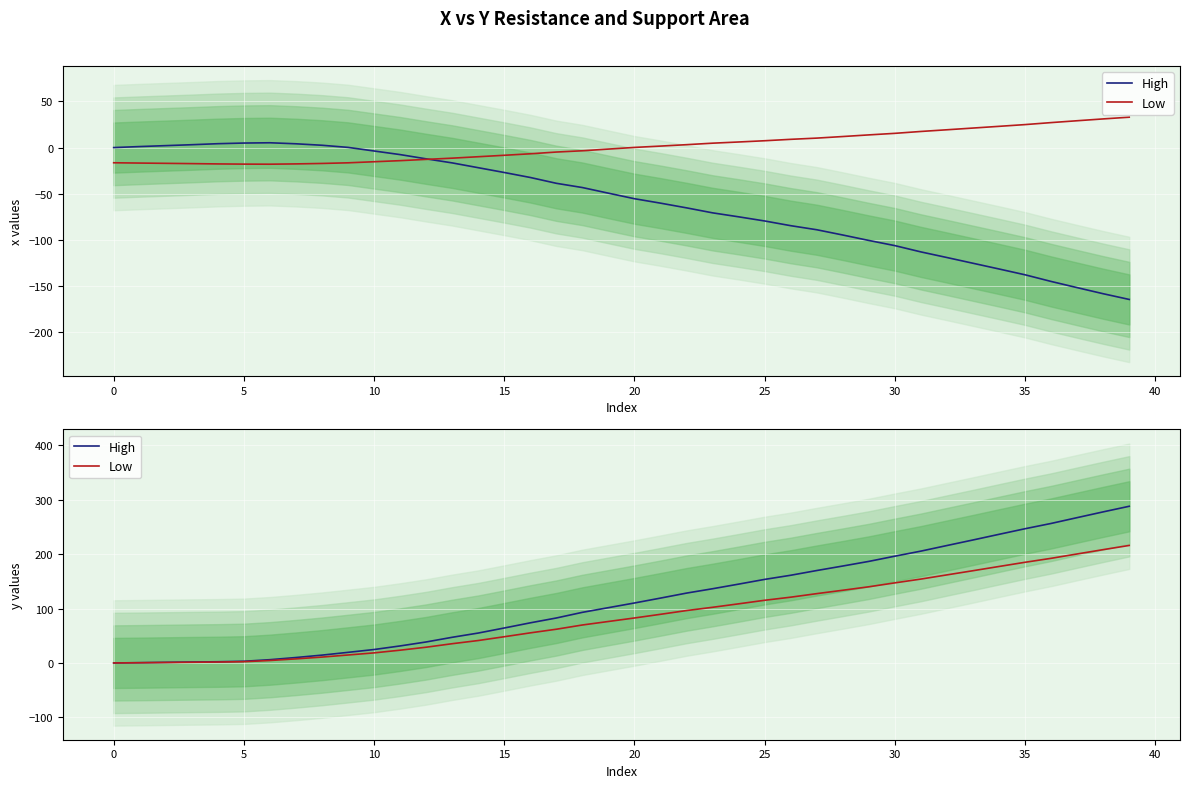

Reading left to right, extract all data points from this chart.

High: 0.0	0.5	1.1	1.7	2.2	3.1	6.0	10.0	14.4	19.5	24.7	31.3	38.6	47.2	55.0	64.3	73.8	82.7	93.1	101.7	110.3	119.3	128.5	136.5	145.0	153.7	161.3	170.0	178.3	186.8	196.4	205.7	216.0	226.2	236.6	246.9	256.6	267.3	277.9	288.2
Low: 0.0	0.4	0.8	1.3	1.7	2.3	4.5	7.5	10.8	14.6	18.5	23.5	29.0	35.4	41.2	48.2	55.3	62.0	69.8	76.3	82.7	89.5	96.4	102.4	108.8	115.3	121.0	127.5	133.7	140.1	147.3	154.3	162.0	169.6	177.4	185.2	192.5	200.5	208.4	216.1